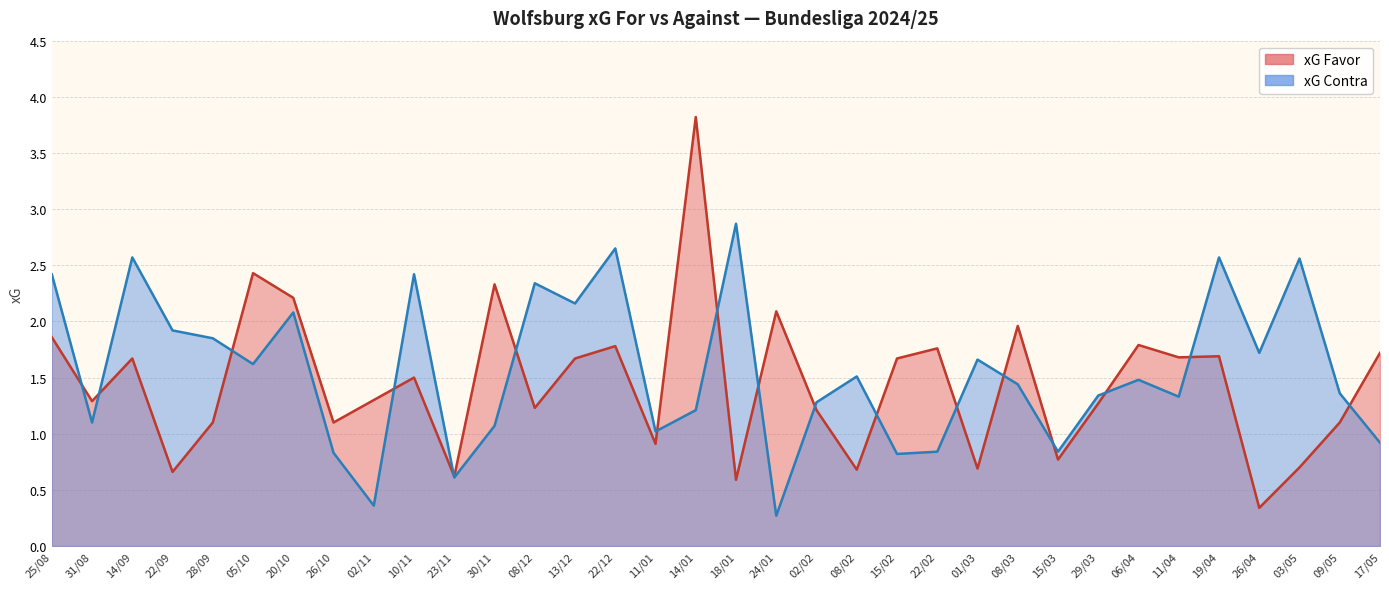

What is the spread (max minus min) of values at 13/12?

0.5